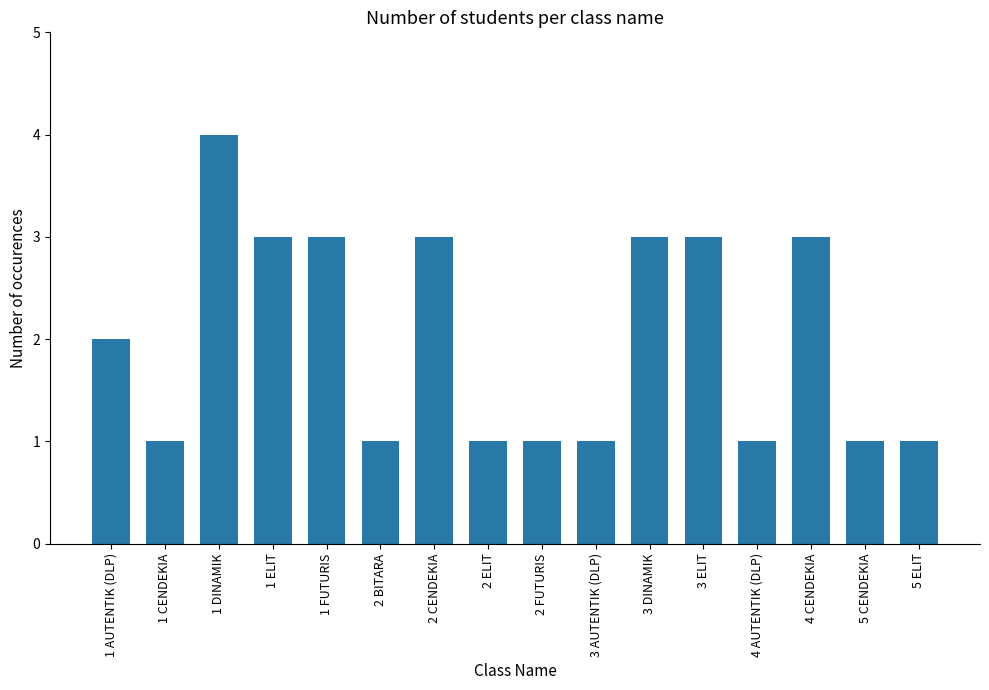

What is the average value?

2